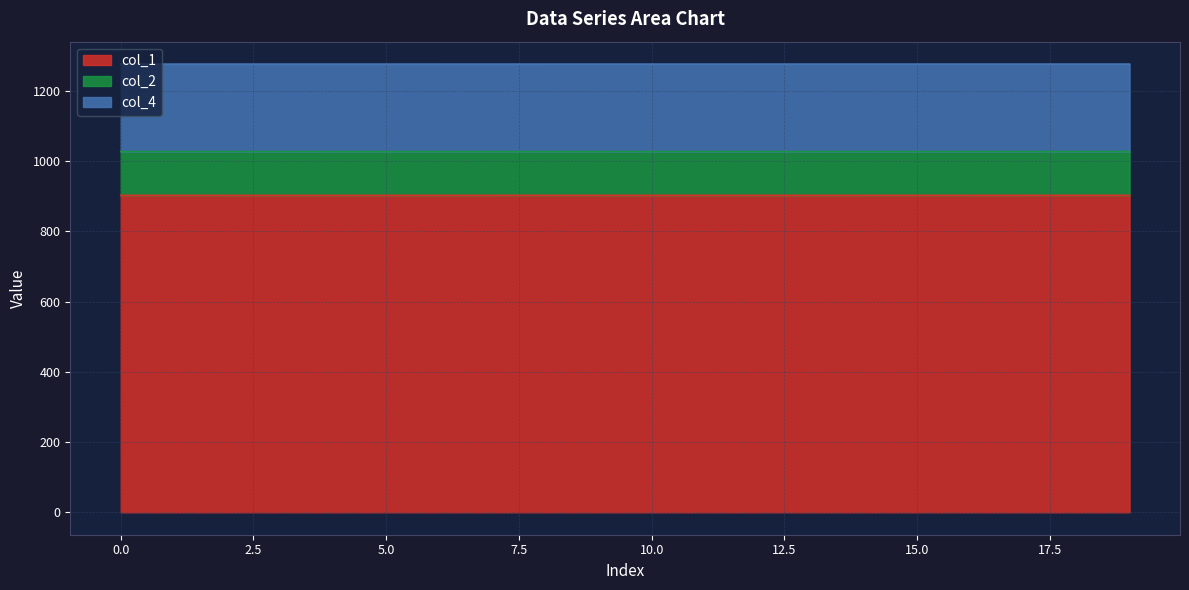

What are all the series names shown in the legend?

col_1, col_2, col_4